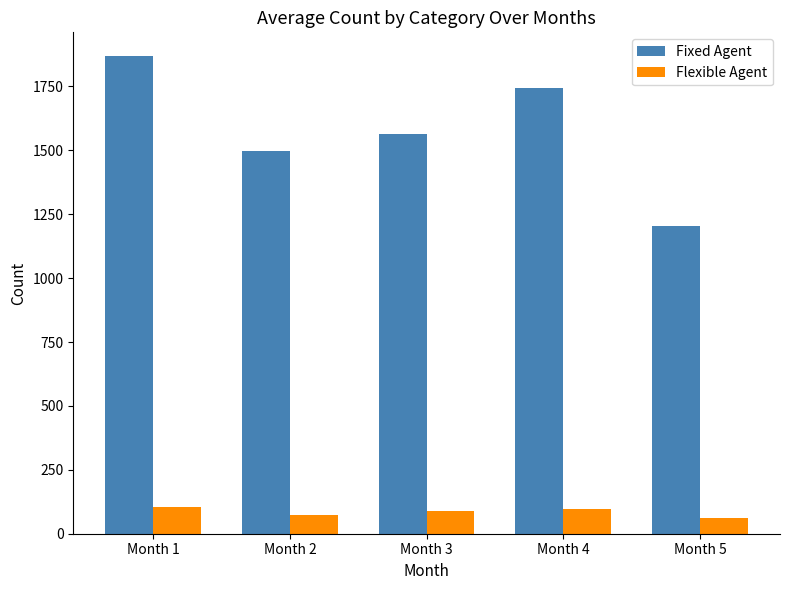

What is the smallest value displayed?

61